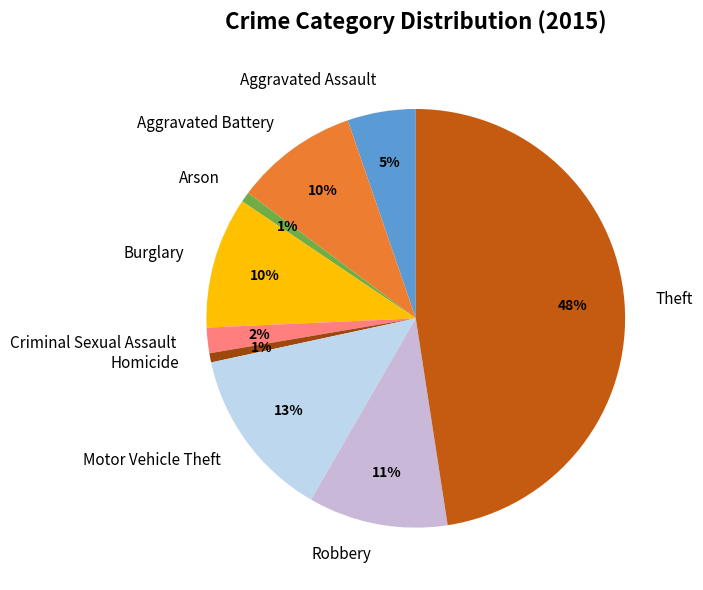

To the nearest percent, what is the combined percentage of Robbery and Burglary?

21%